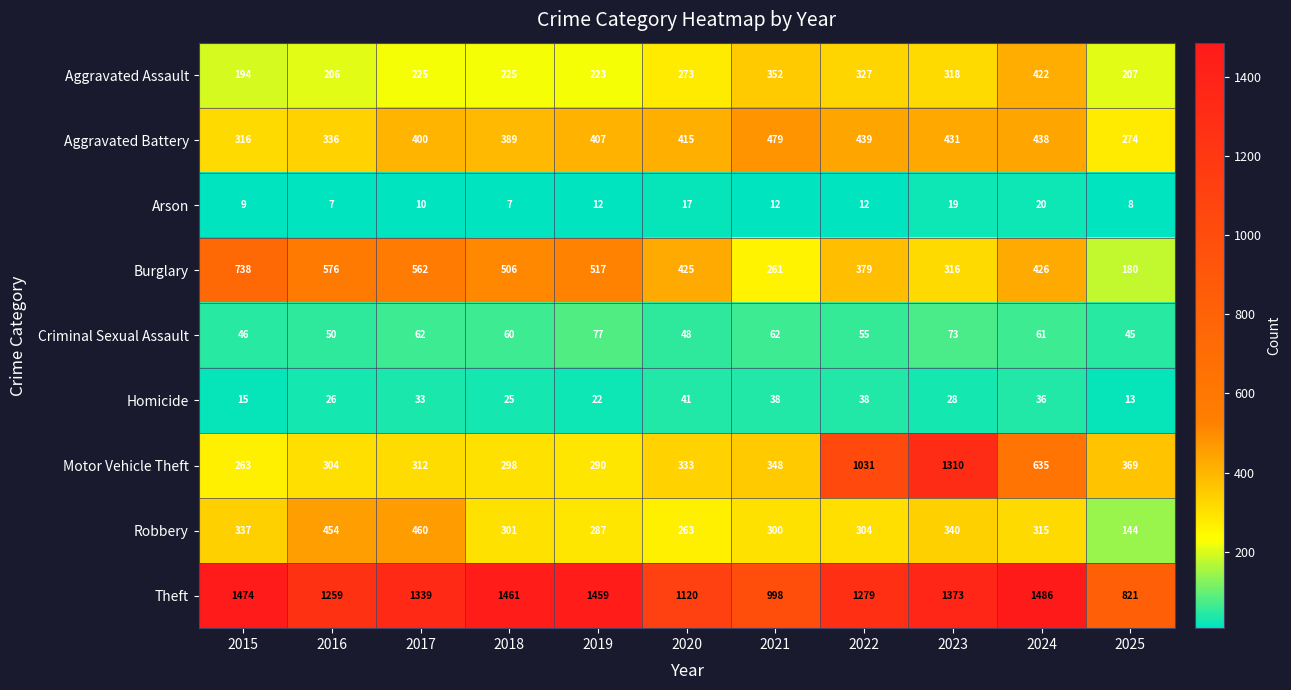

At which label does Aggravated Assault reach its minimum?

2015